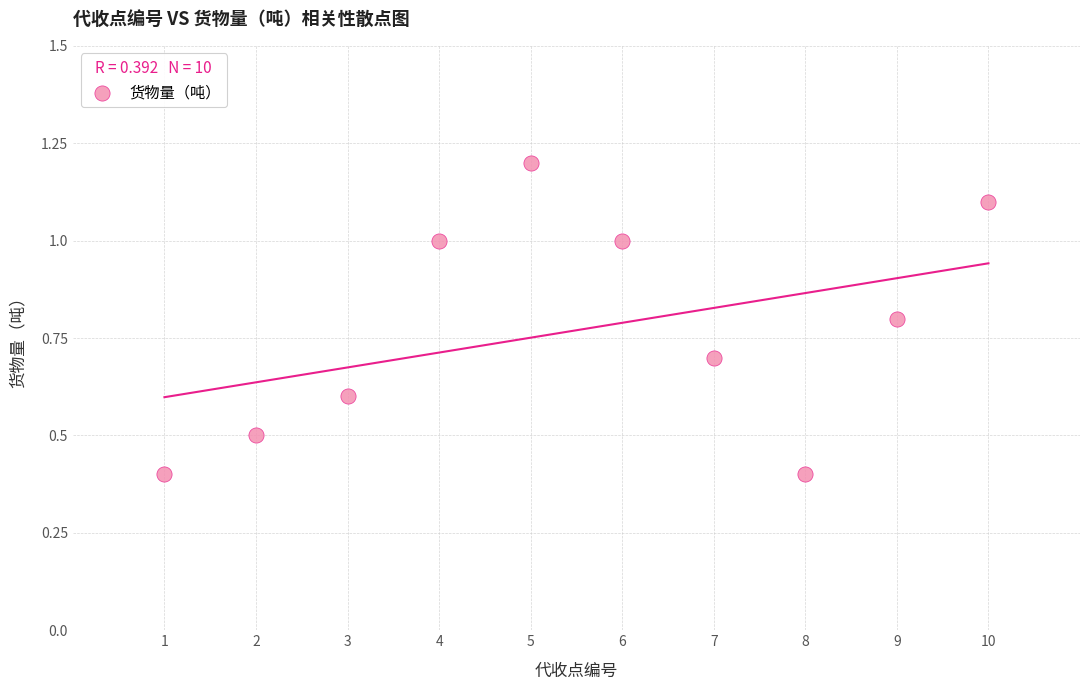

What is the average X value?

5.5